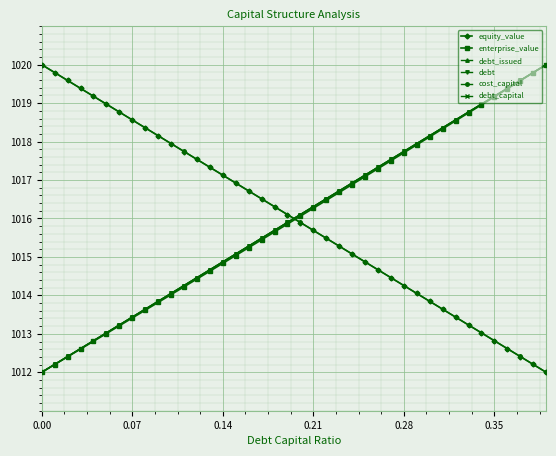

What is the highest value of the debt_issued series?

1020.0